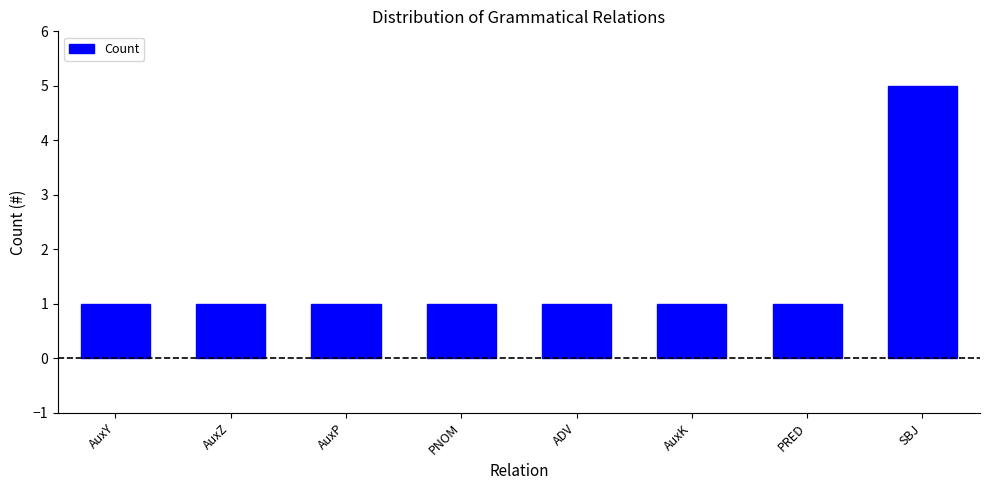

Count the number of categories in the chart.

8